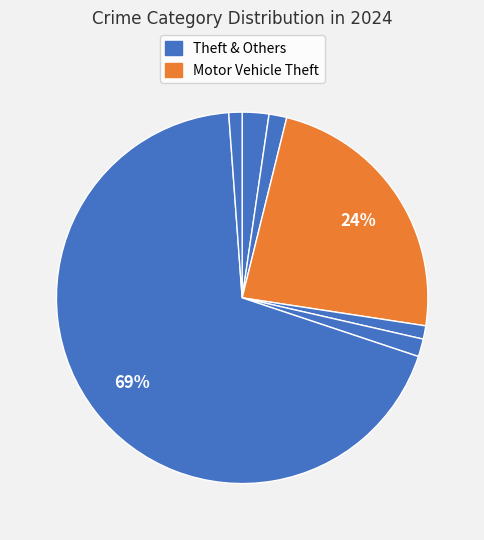

Count the number of slices in the pie.

7